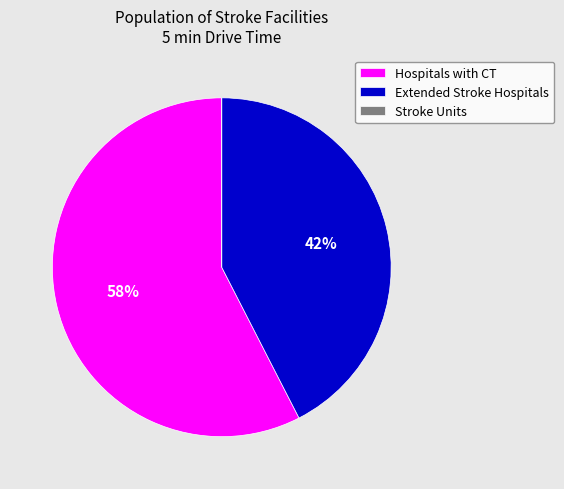

Is there any slice that represents more than half of the pie?

Yes